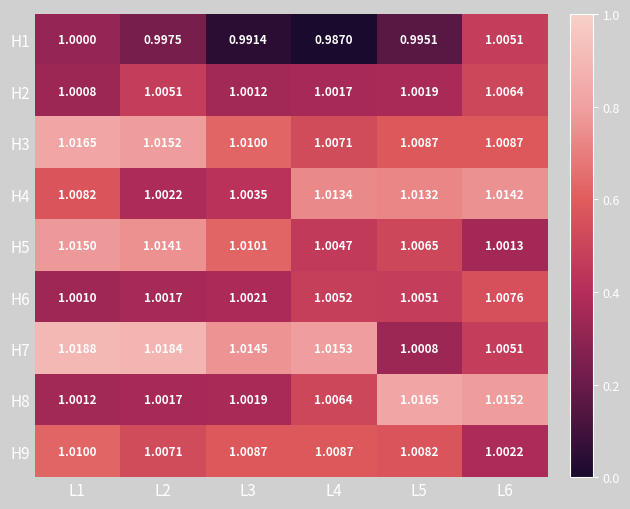

What is the total value across all series at L2?

9.1